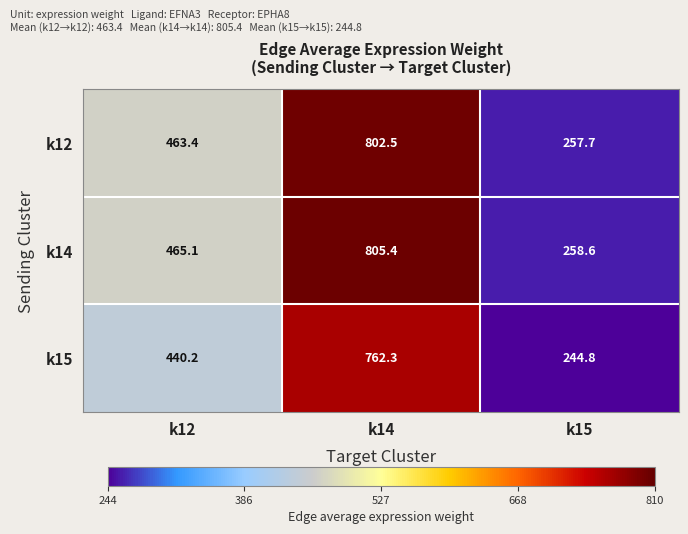

True or false: k14 has a value of 120.9 at k15.

False